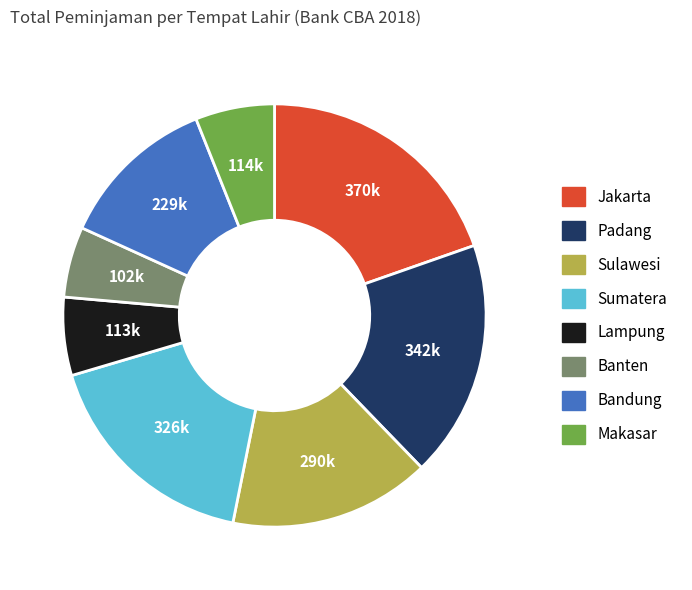

Between Sulawesi and Padang, which is larger?

Padang